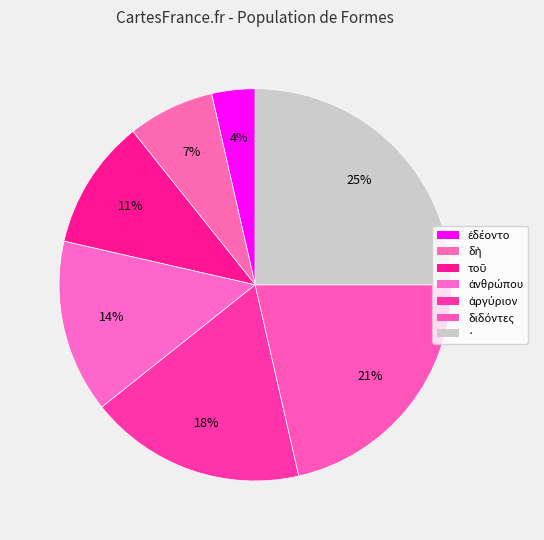

To the nearest percent, what portion does δὴ represent?

7%